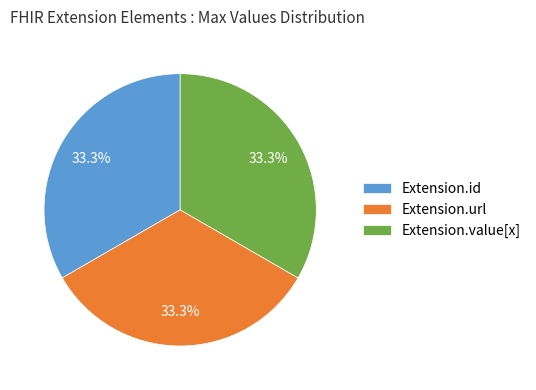

True or false: Extension.value[x] accounts for 8% of the total.

False